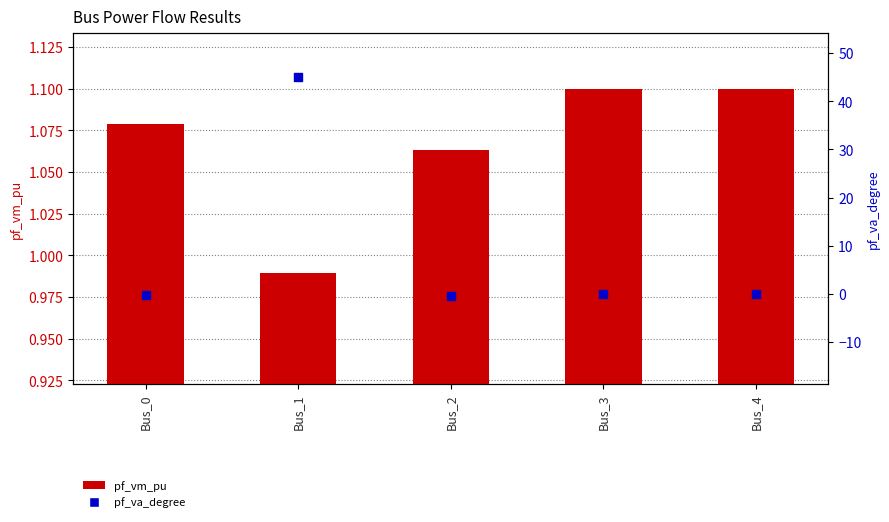

At which category is the sum across all series the highest?

Bus_1